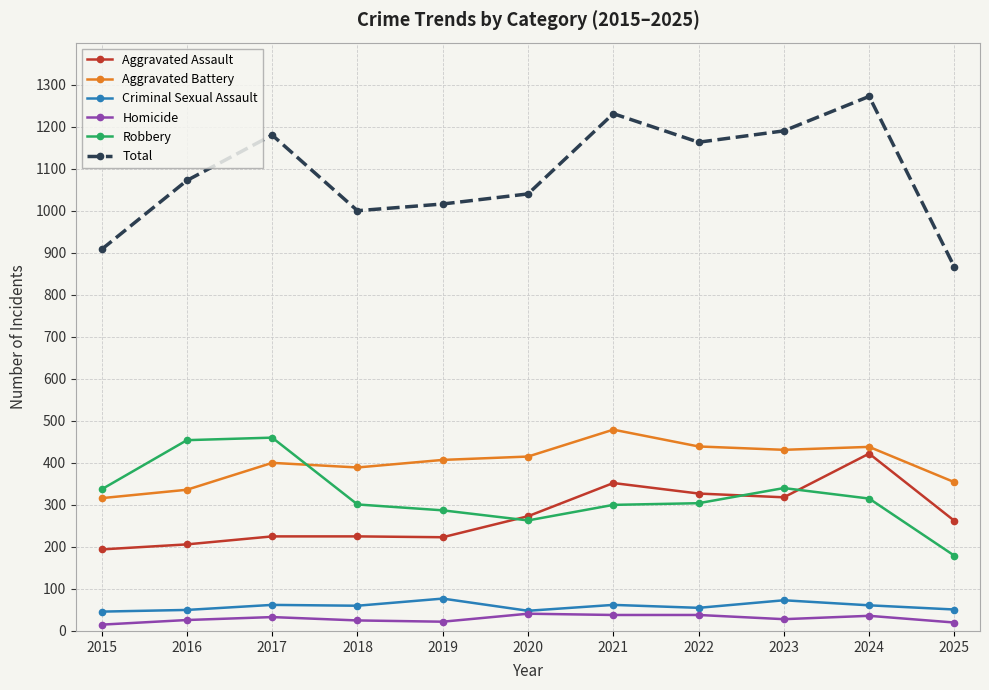

At which category is the sum across all series the highest?

2024